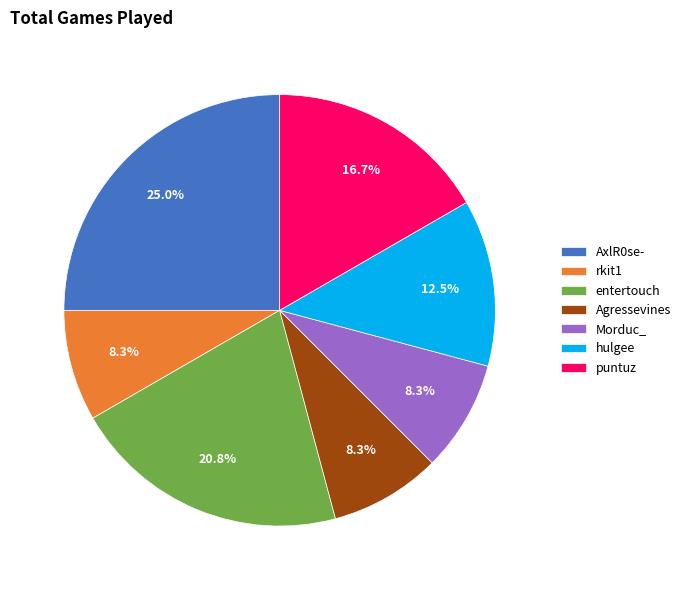

To the nearest percent, what is the difference between the hulgee and Morduc_ slice percentages?

4%